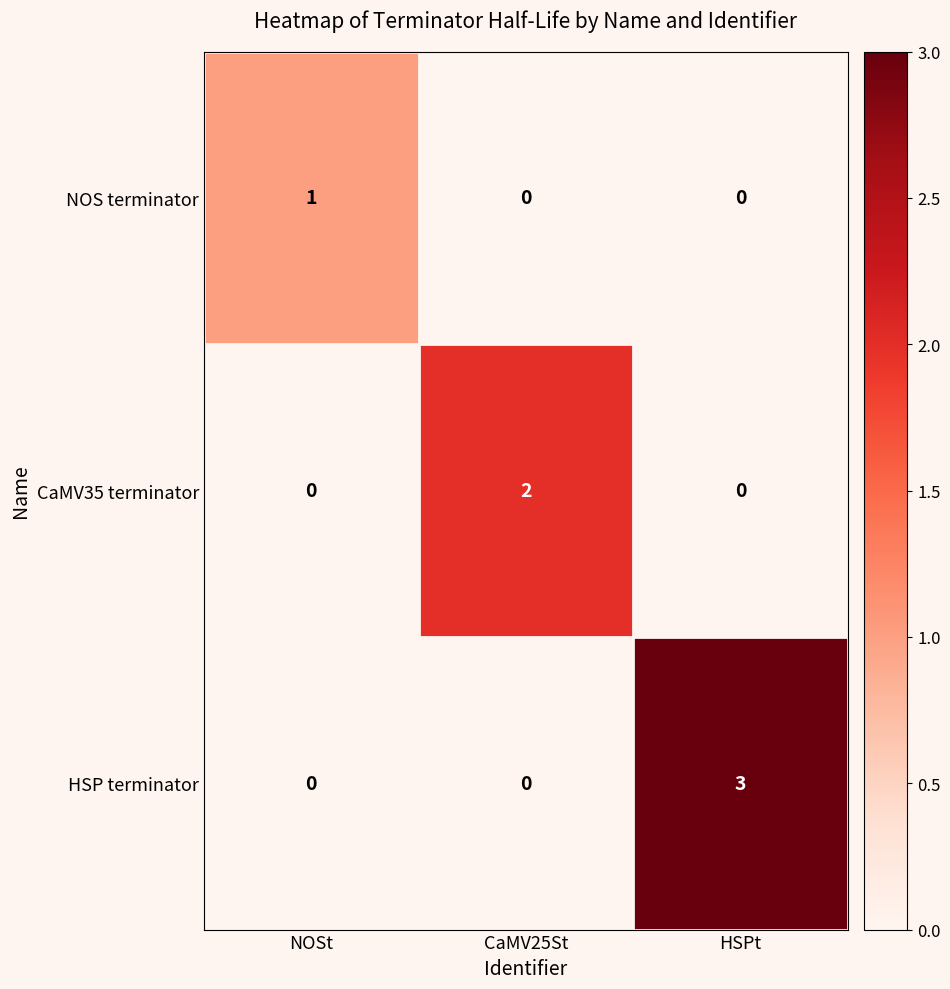

Which label corresponds to the largest value in the chart?

HSPt